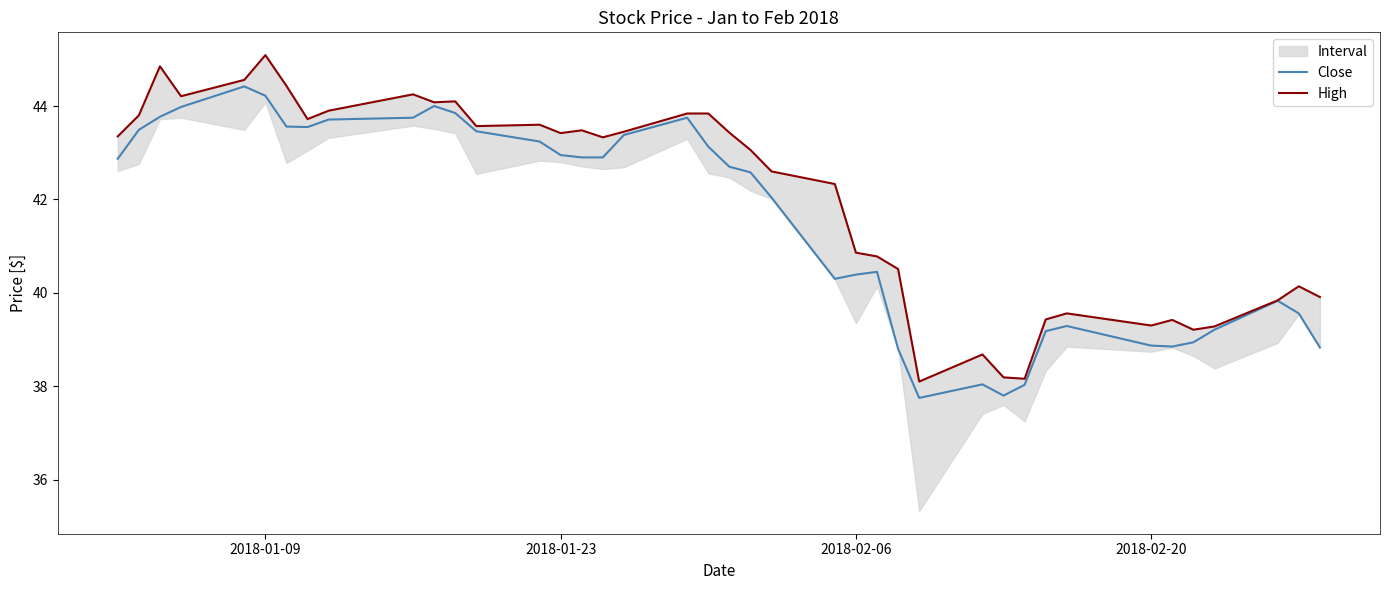

What is the maximum value for Close?

44.4